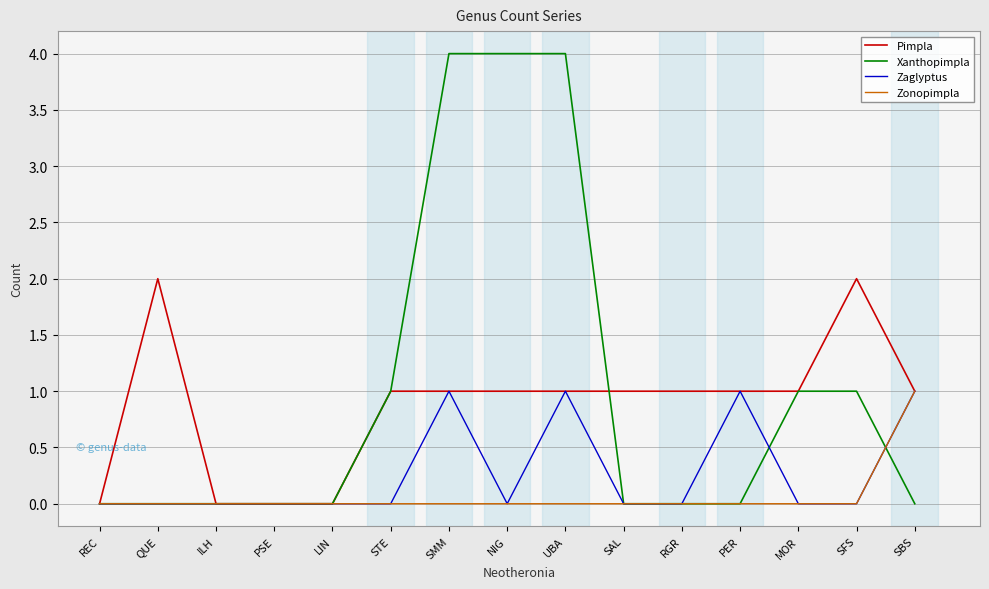

What is the spread (max minus min) of values at SBS?

1